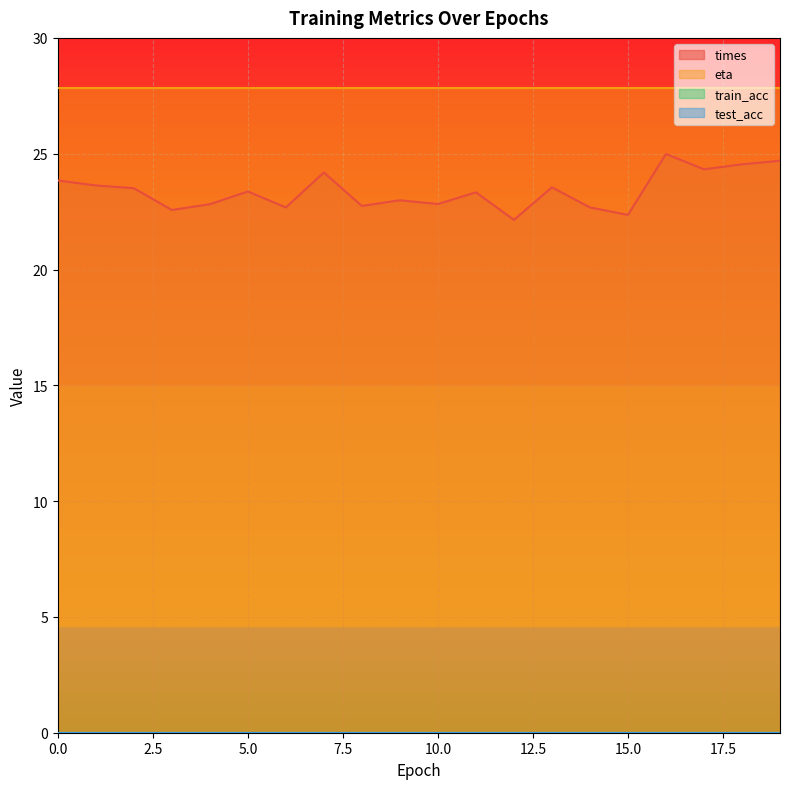

True or false: eta has a value of 11.2 at 16.

False